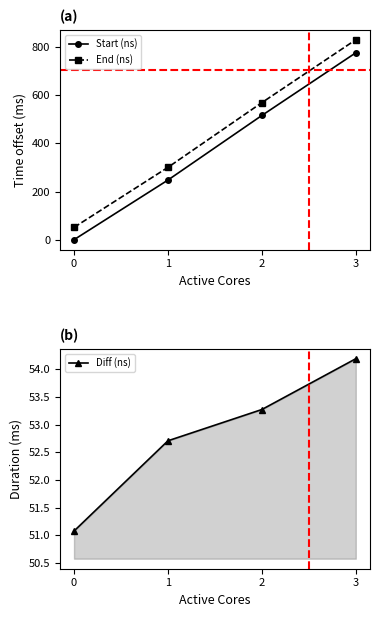

True or false: Start (ns) and End (ns) intersect in this chart.

False